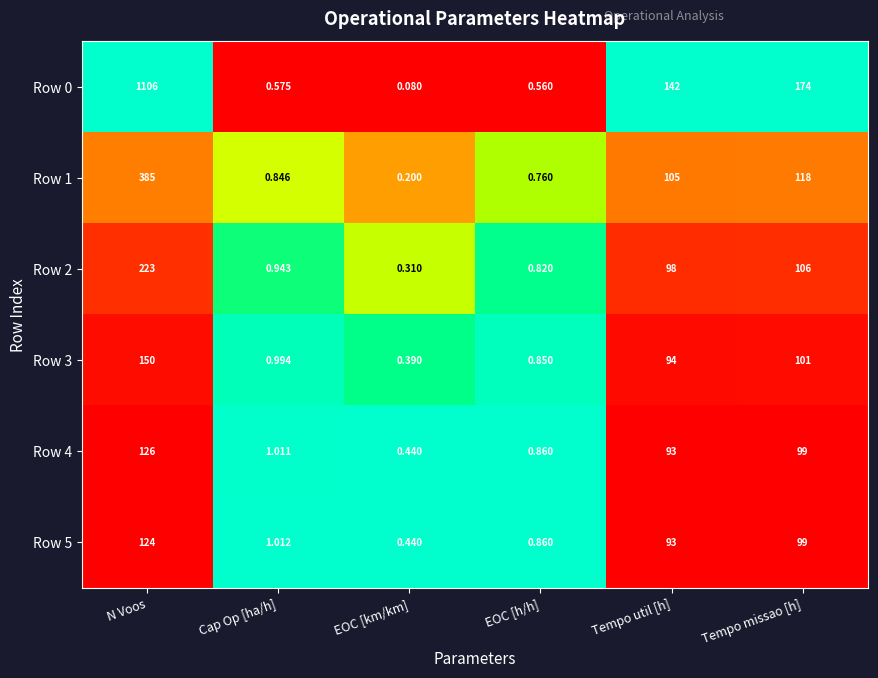

What is the total value across all series at N Voos?

2114.0